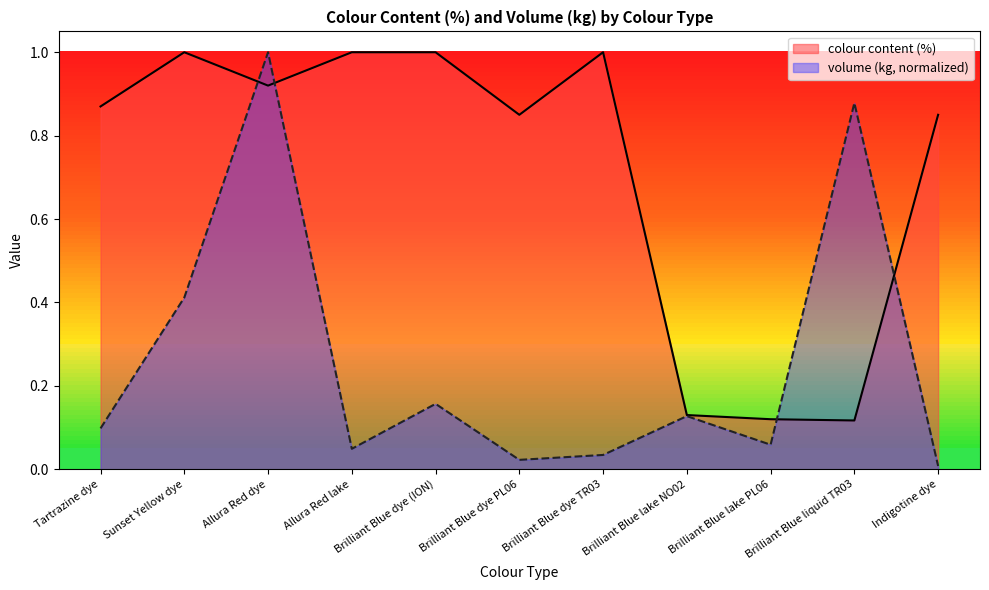

How many interior local valleys does the colour content (%) series have?

3